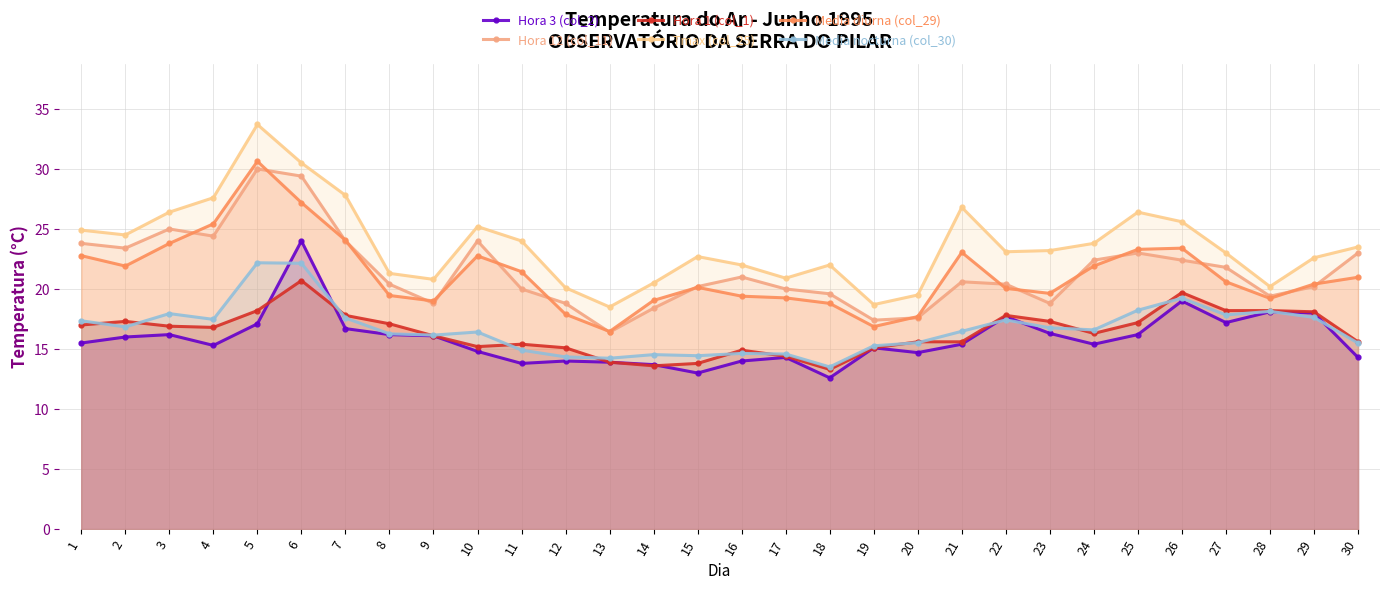

How many intersections are there between Hora 3 (col_2) and Hora 1 (col_1)?

3